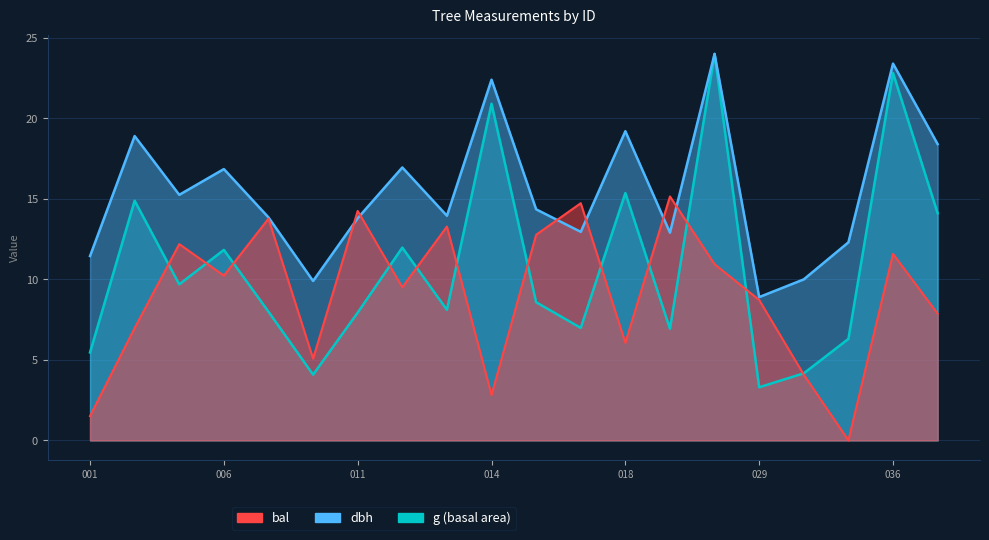

List the series in order of their peak value, highest first.

dbh, g, bal